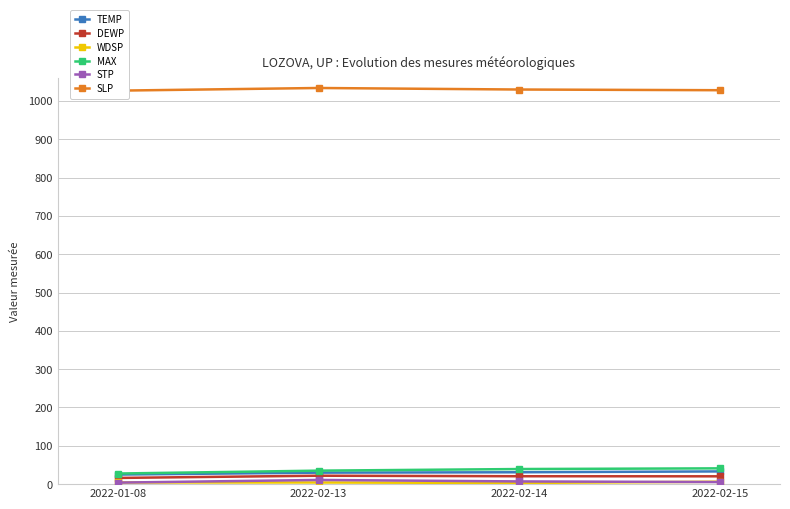

Reading left to right, list all the values displayed in this chart.

TEMP: 25.0	30.0	31.0	33.2
DEWP: 16.2	22.0	20.6	20.4
WDSP: 4.4	4.3	3.1	6.3
MAX: 27.7	35.2	39.4	41.2
STP: 4.0	10.9	7.1	5.4
SLP: 1026.7	1033.6	1029.6	1027.8